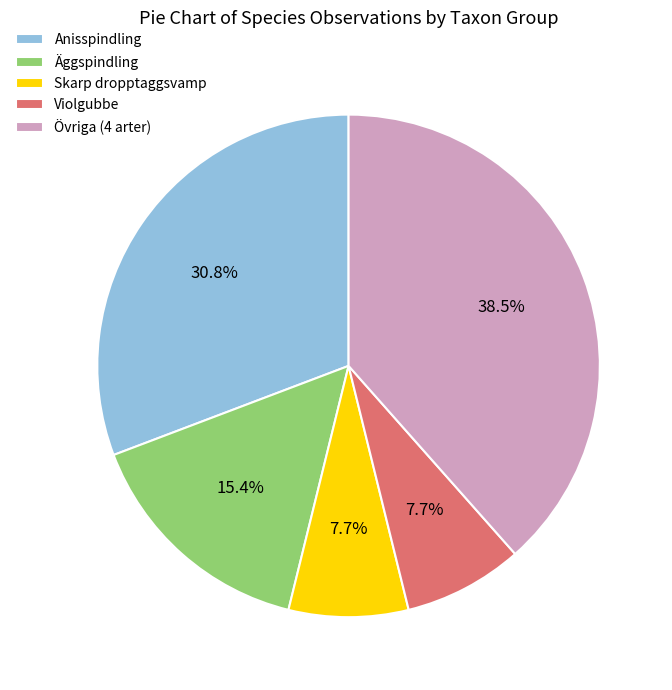

Which slice is the largest?

Övriga (4 arter)